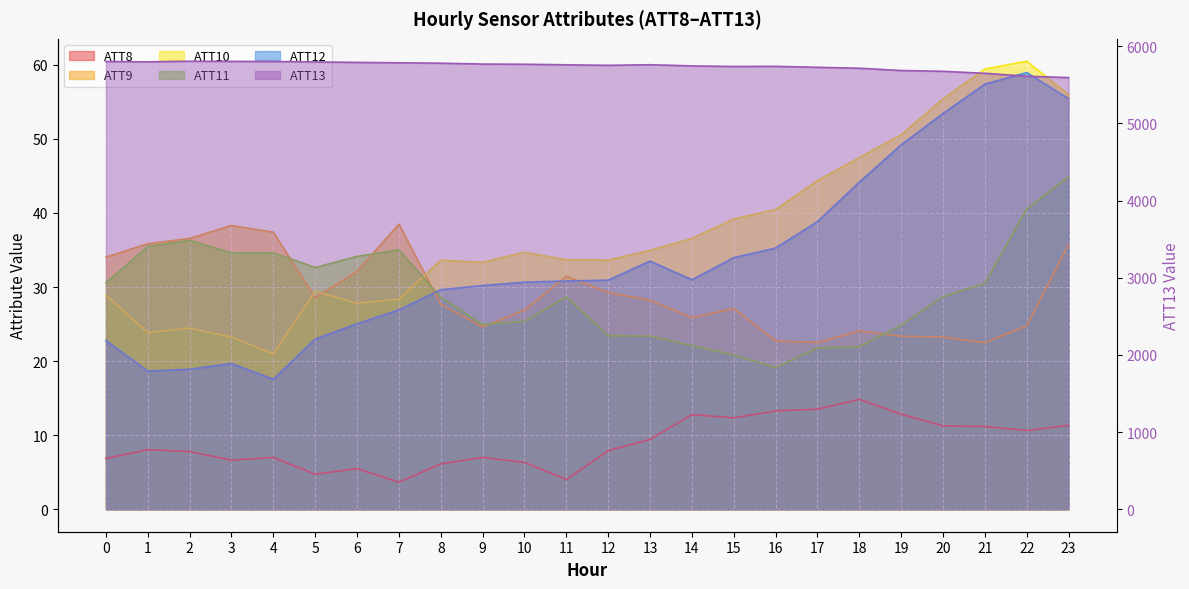

The ATT11 series shows 24.9 at 9. True or false?

True